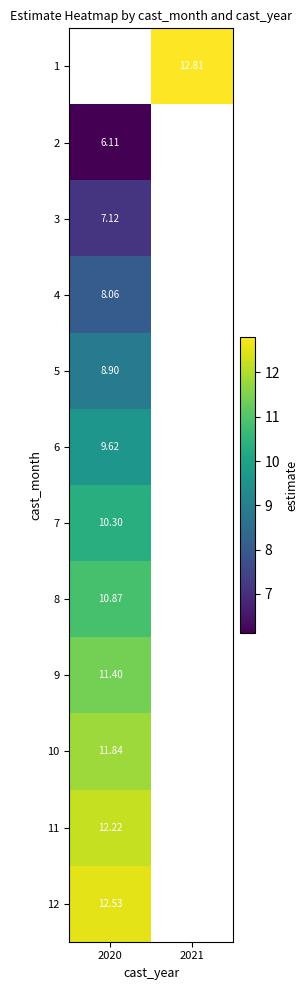

Is the value of 2 at 2020 greater than the value of 5 at 2020?

No